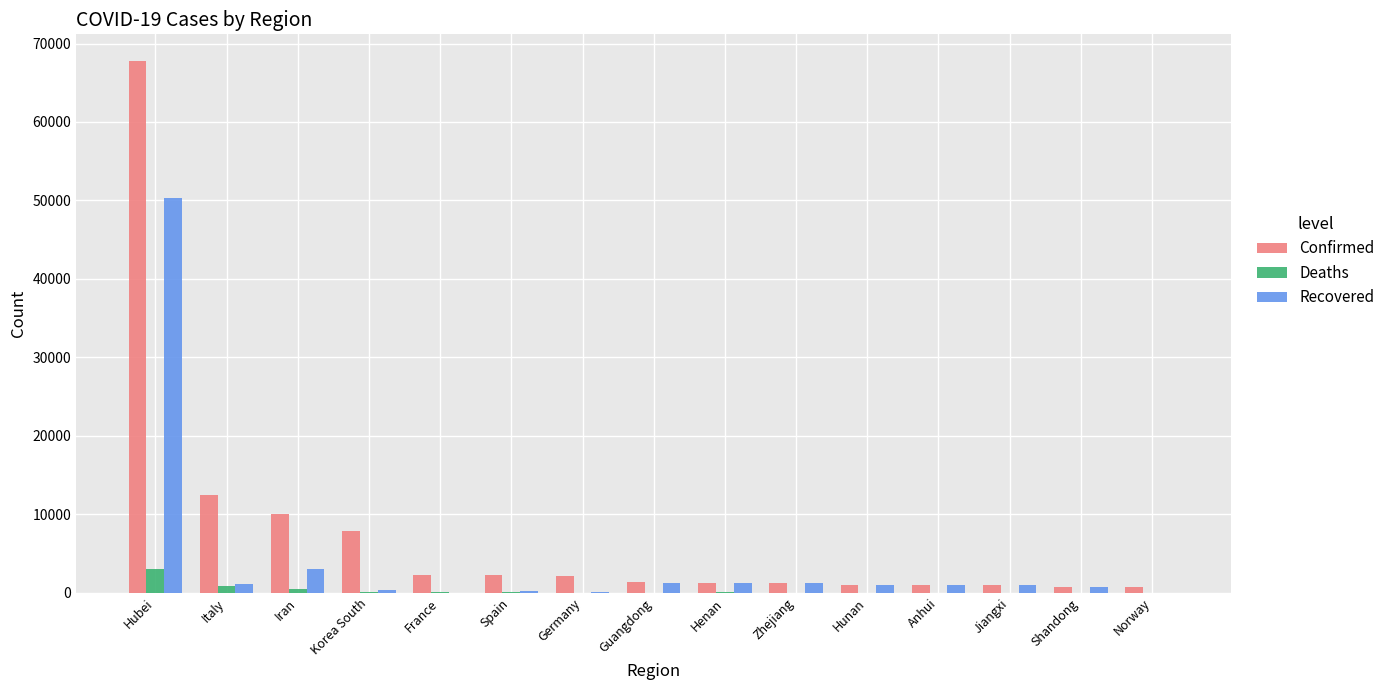

What is the greatest value displayed?

67781